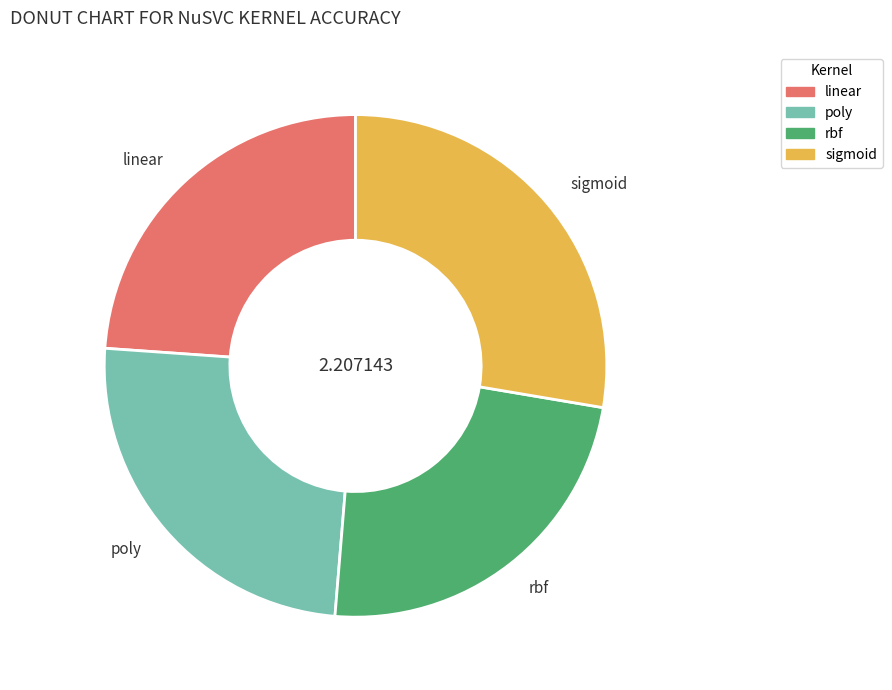

Which slice is the largest?

sigmoid